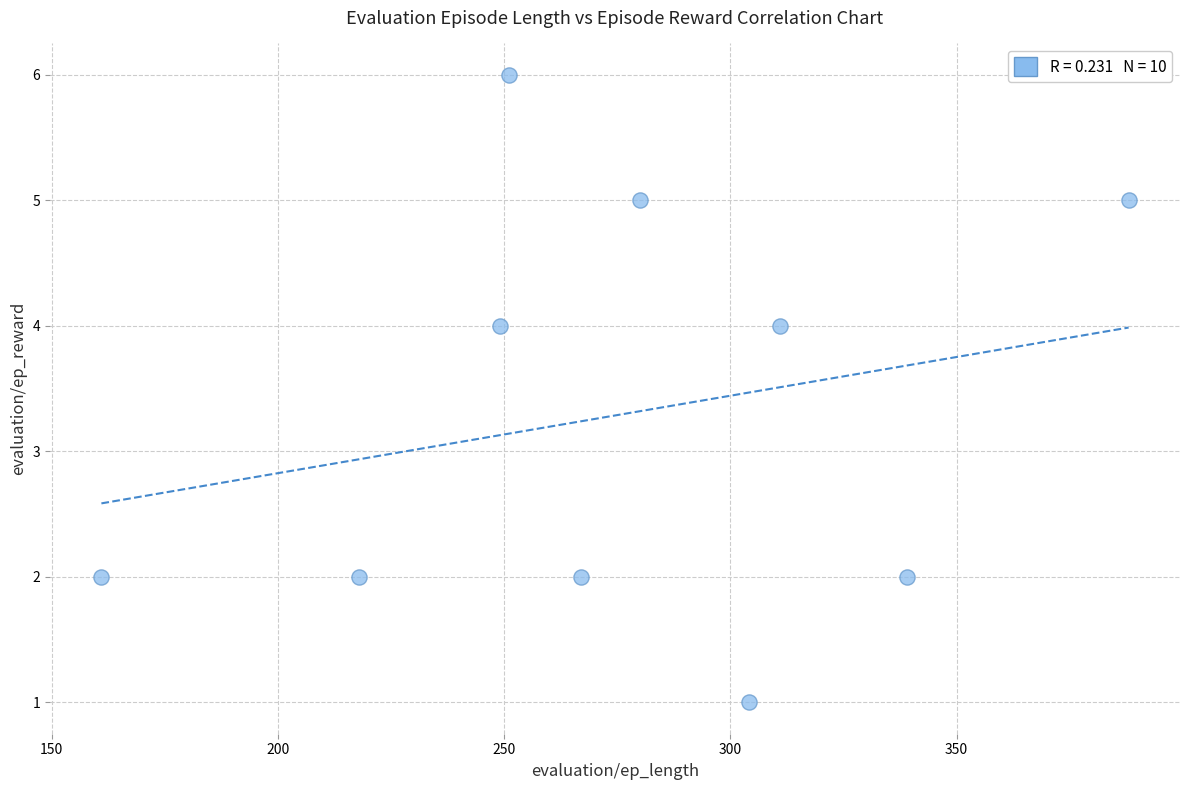

What is the range of Y values (max minus min)?

5